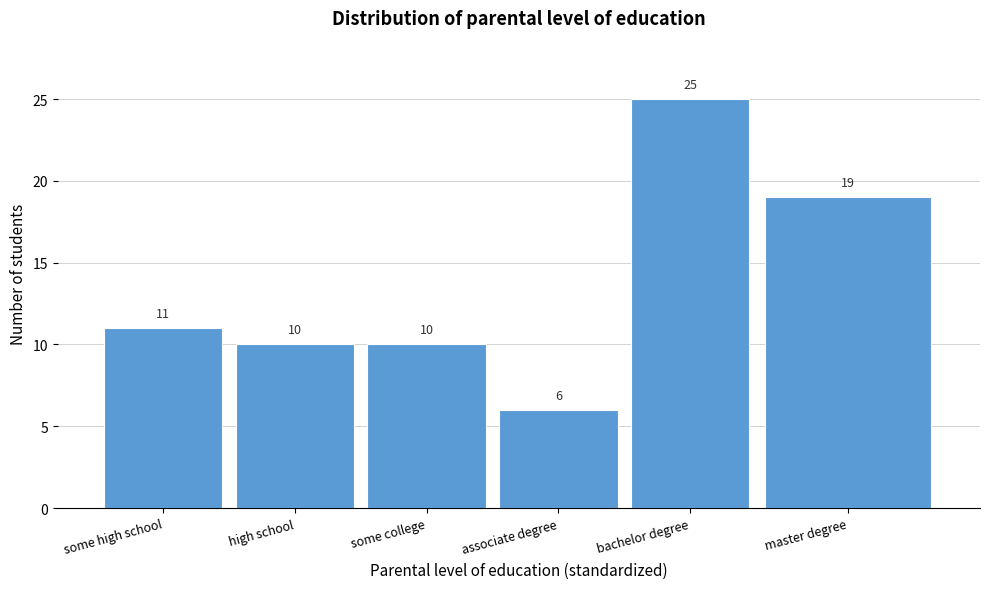

Reading right to left, what are all the values shown in this chart?

19	25	6	10	10	11